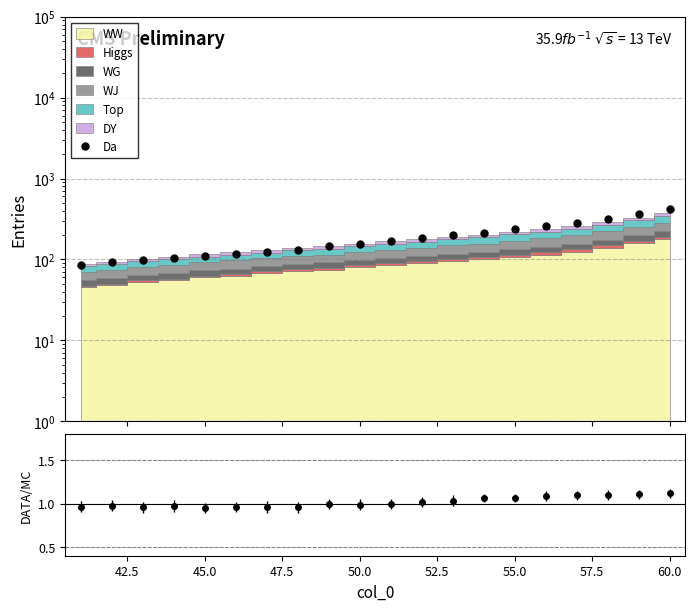

True or false: there are more than 0 points higher than both neighbors.

False